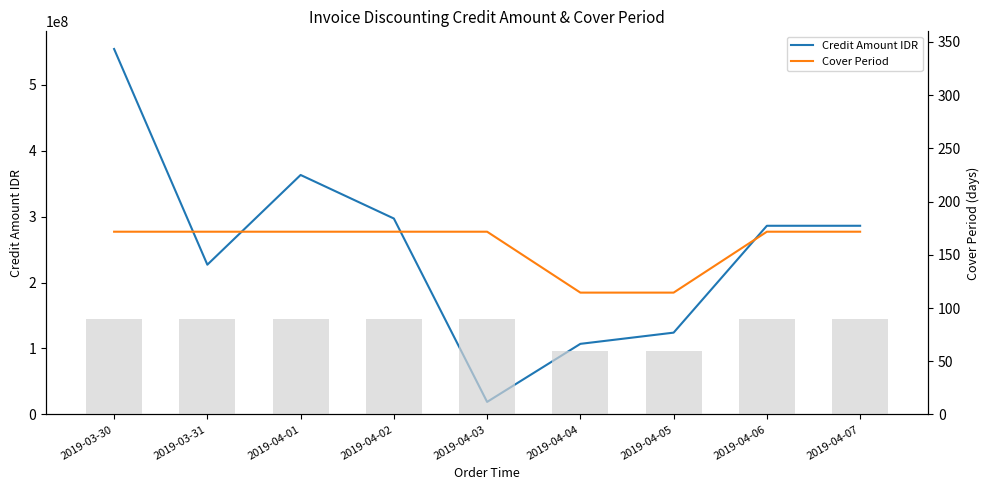

Where is Cover Period nearest to the value 230833333?

2019-04-04